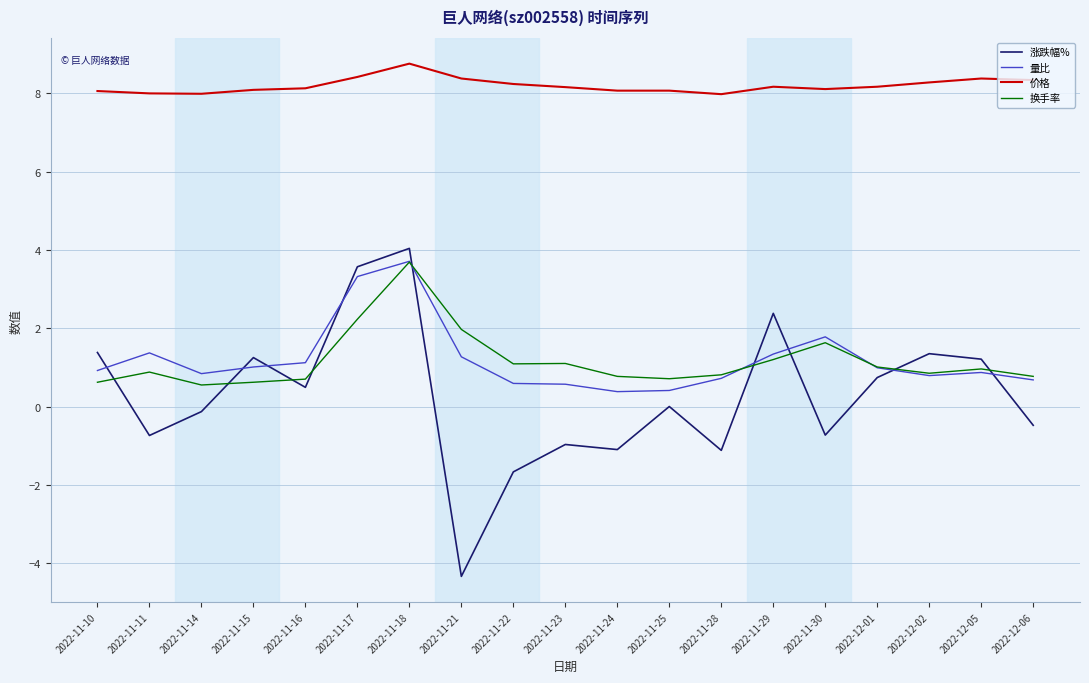

What is the total value across all series at 2022-11-16?

10.4